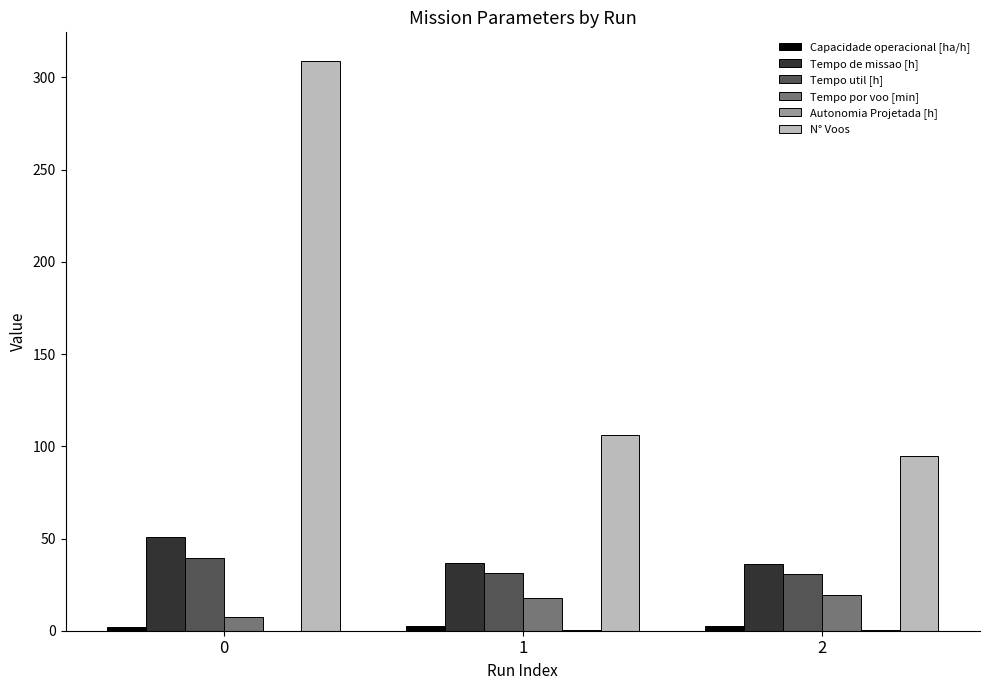

What is the greatest value displayed?

309.0